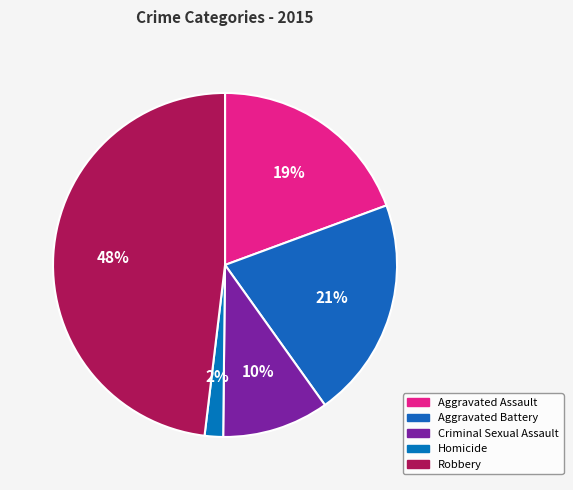

Is the sum of Homicide and Aggravated Battery greater than half?

No